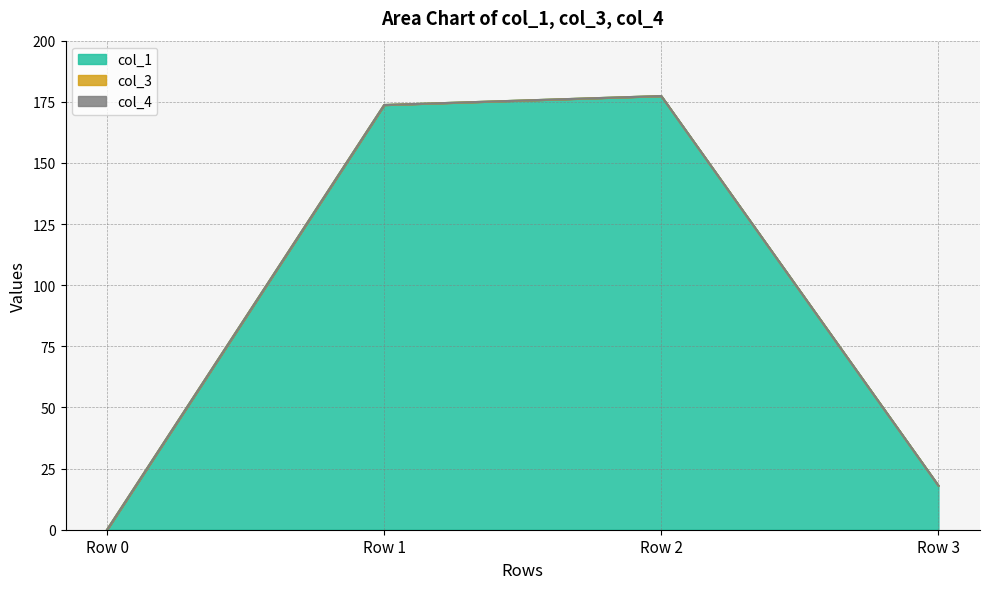

What is the total value across all series at Row 1?

173.7